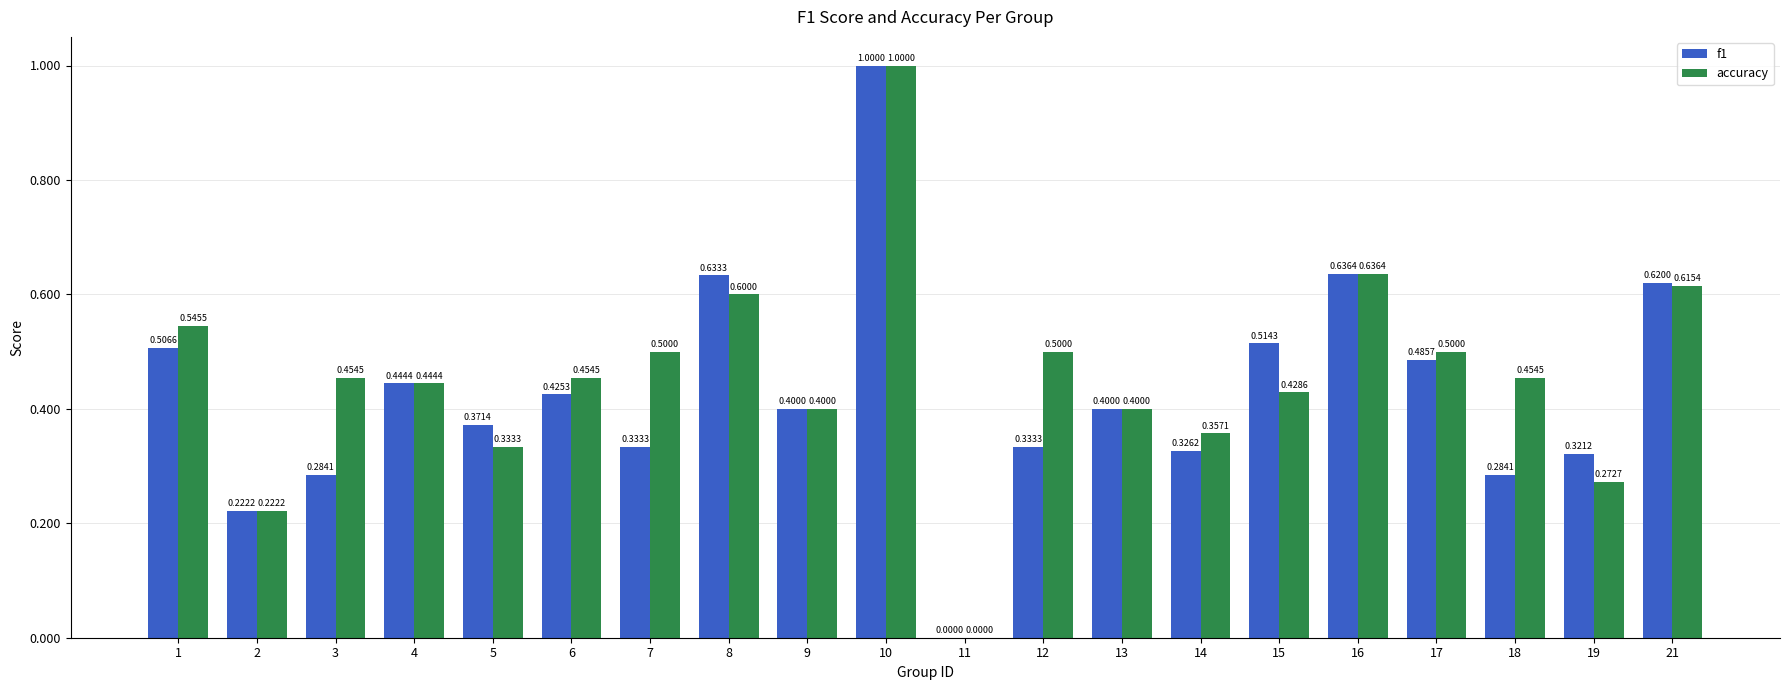

What is the sum of all accuracy values?

9.1